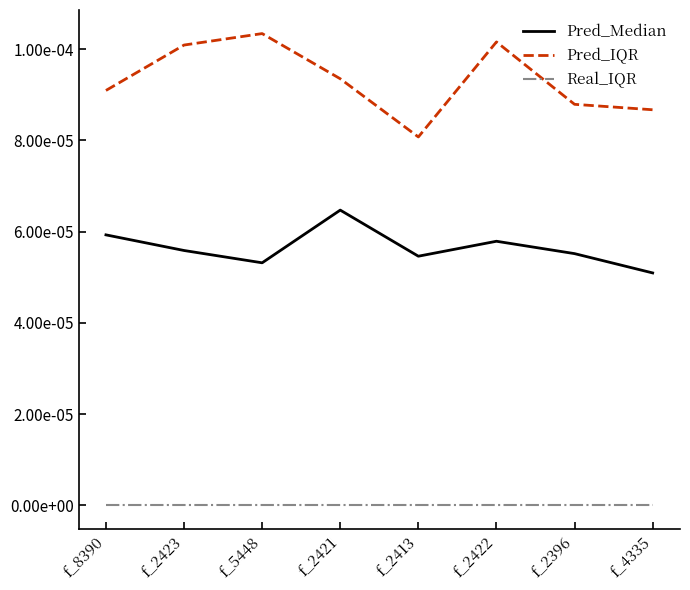

What are all the series names shown in the legend?

Pred_Median, Pred_IQR, Real_IQR